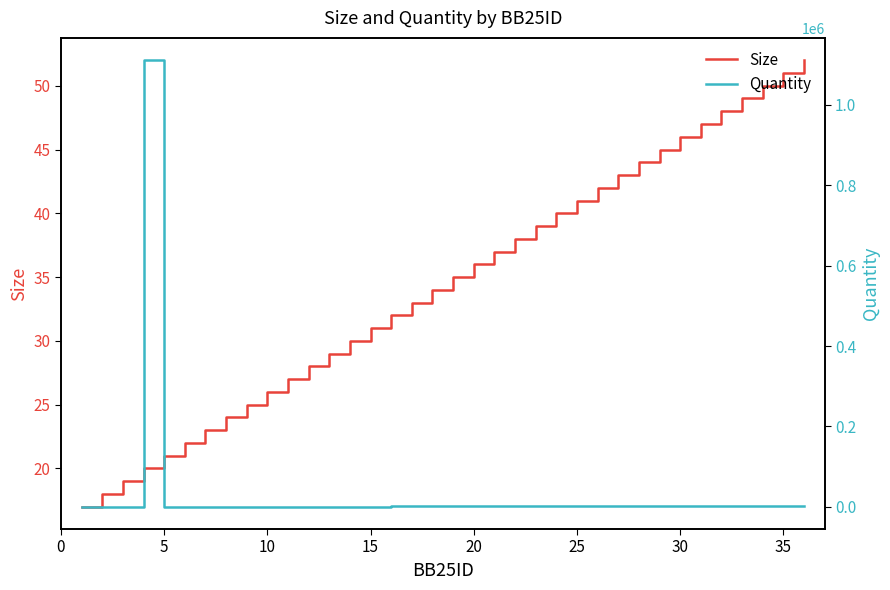

Reading right to left, extract all data points from this chart.

Size: 52	51	50	49	48	47	46	45	44	43	42	41	40	39	38	37	36	35	34	33	32	31	30	29	28	27	26	25	24	23	22	21	20	19	18	17
Quantity: 1250	1250	1215	1180	1145	1110	1075	1040	1005	970	935	900	865	830	795	760	725	690	655	620	585	550	515	480	445	410	375	340	305	270	235	200	1111311	100	46	102